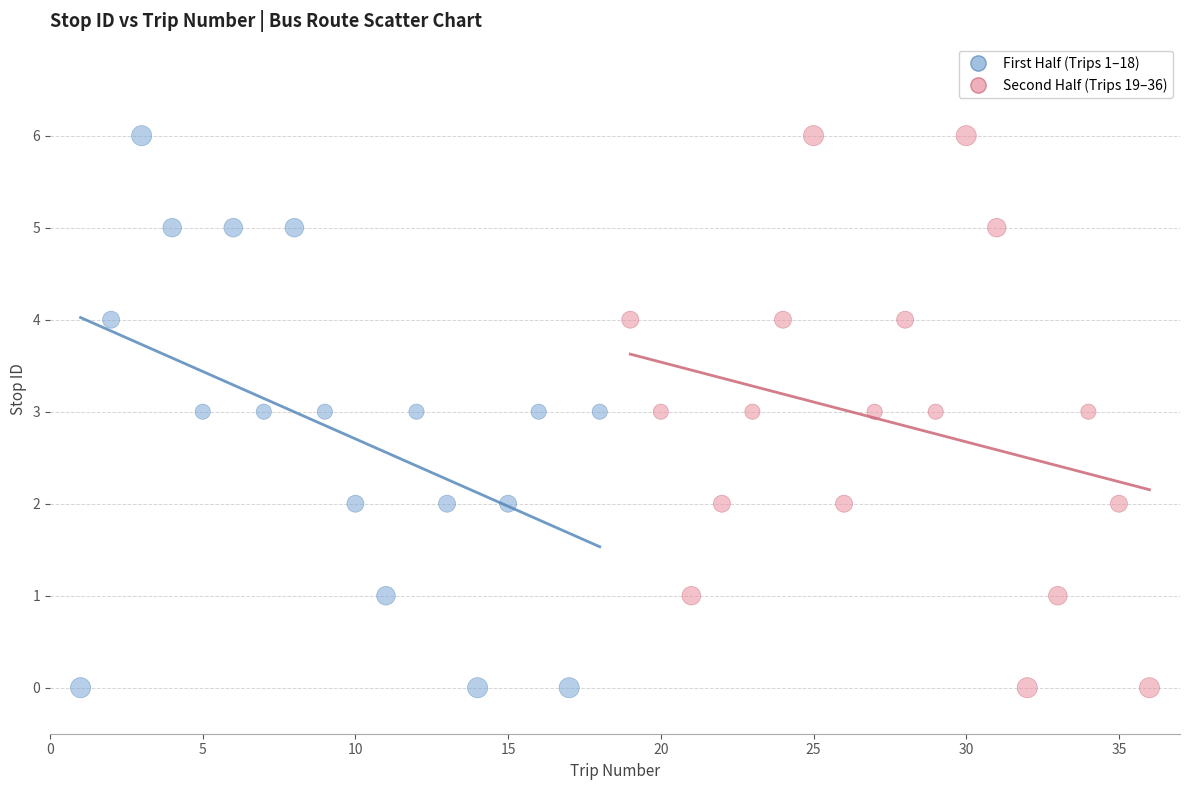

What are all the series names shown in the legend?

First Half (Trips 1–18), Second Half (Trips 19–36)